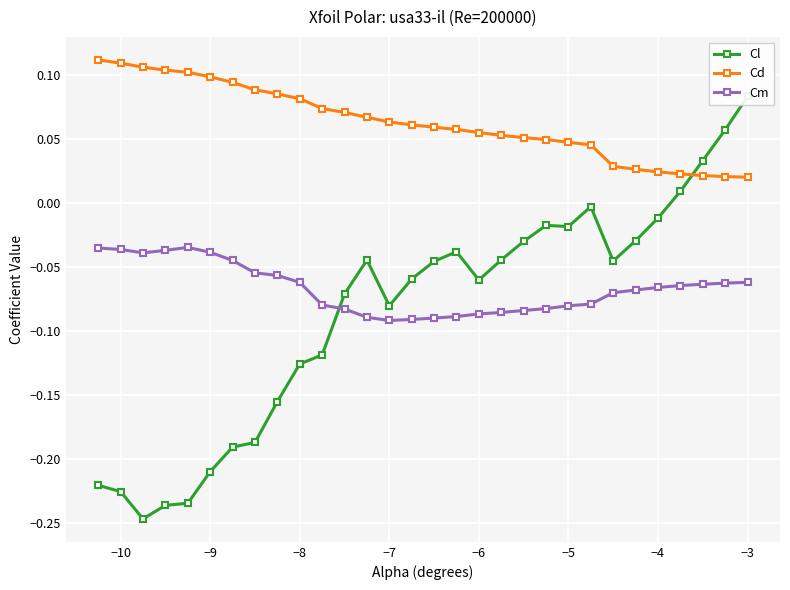

Reading left to right, list all the values displayed in this chart.

Cl: -0.2	-0.2	-0.2	-0.2	-0.2	-0.2	-0.2	-0.2	-0.2	-0.1	-0.1	-0.1	-0.0	-0.1	-0.1	-0.0	-0.0	-0.1	-0.0	-0.0	-0.0	-0.0	-0.0	-0.0	-0.0	-0.0	0.0	0.0	0.1	0.1
Cd: 0.1	0.1	0.1	0.1	0.1	0.1	0.1	0.1	0.1	0.1	0.1	0.1	0.1	0.1	0.1	0.1	0.1	0.1	0.1	0.1	0.0	0.0	0.0	0.0	0.0	0.0	0.0	0.0	0.0	0.0
Cm: -0.0	-0.0	-0.0	-0.0	-0.0	-0.0	-0.0	-0.1	-0.1	-0.1	-0.1	-0.1	-0.1	-0.1	-0.1	-0.1	-0.1	-0.1	-0.1	-0.1	-0.1	-0.1	-0.1	-0.1	-0.1	-0.1	-0.1	-0.1	-0.1	-0.1